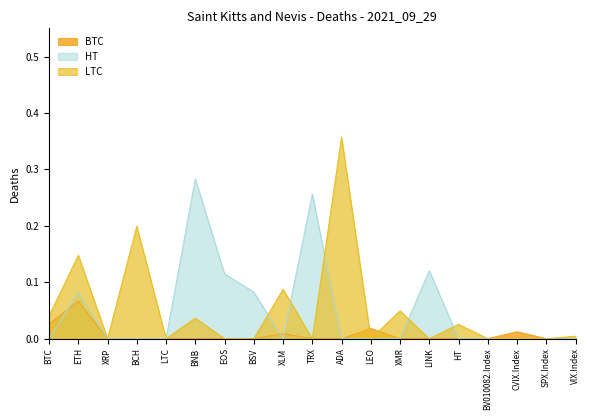

What is the difference between the maximum and minimum values in the LTC series?

0.4